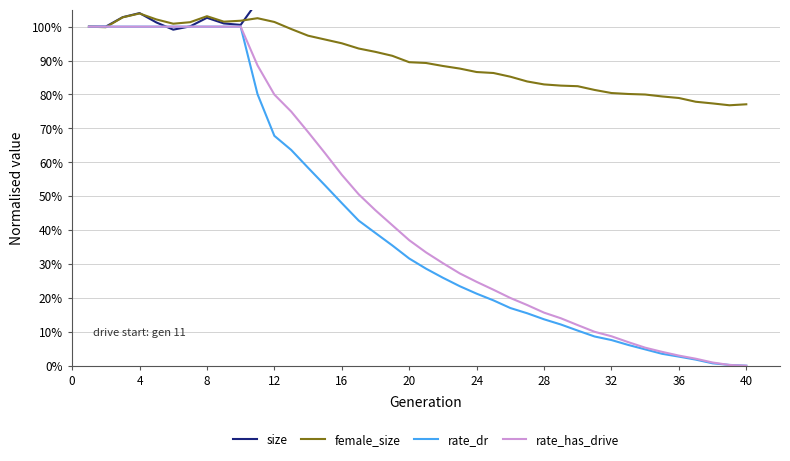

What is the approximate value of rate_has_drive at 28?

15.6